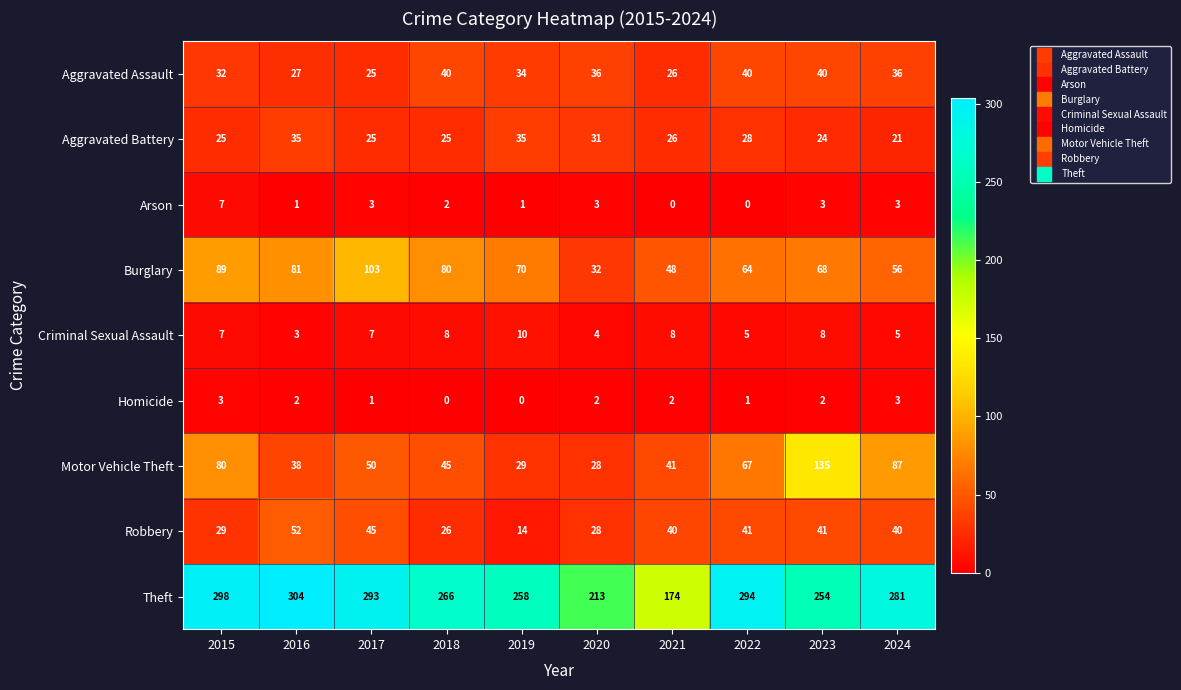

How many Criminal Sexual Assault values are between 5 and 8?

7